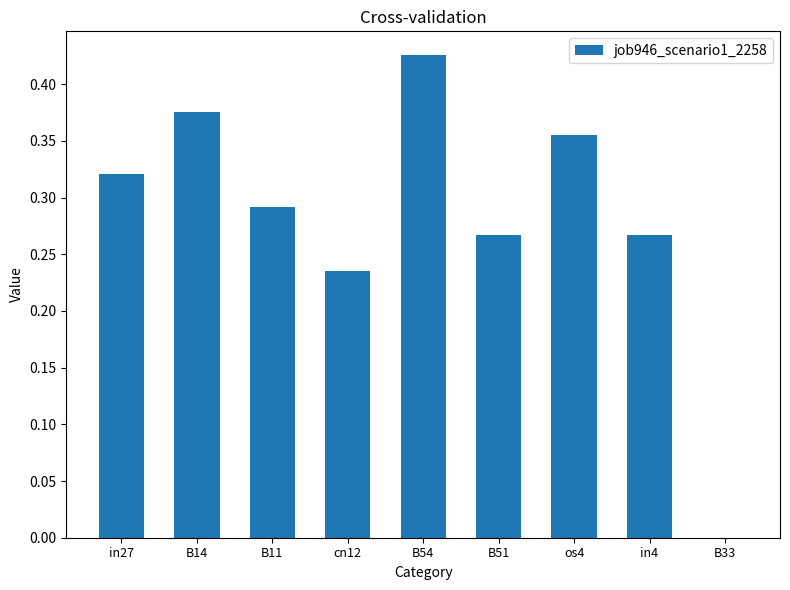

Between B11 and in4, which is larger?

B11